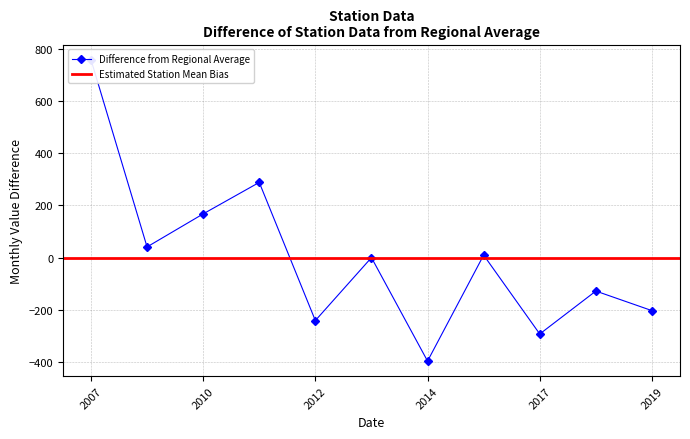

Where is the data nearest to the value 181?

2010